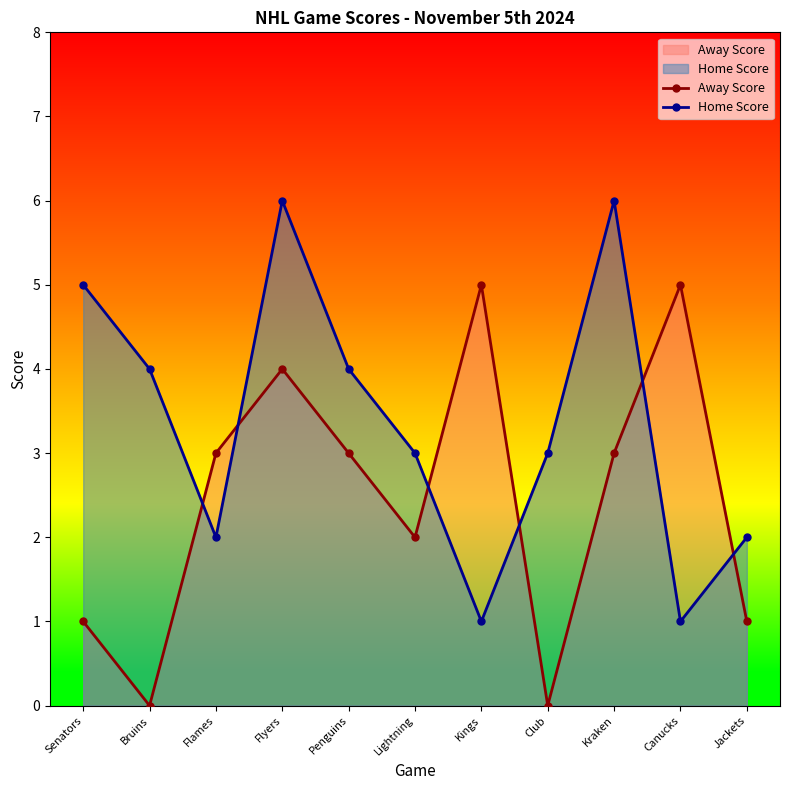

Reading left to right, transcribe all the data shown in this chart.

Away Score: Senators=1	Bruins=0	Flames=3	Flyers=4	Penguins=3	Lightning=2	Kings=5	Club=0	Kraken=3	Canucks=5	Jackets=1
Home Score: Senators=5	Bruins=4	Flames=2	Flyers=6	Penguins=4	Lightning=3	Kings=1	Club=3	Kraken=6	Canucks=1	Jackets=2